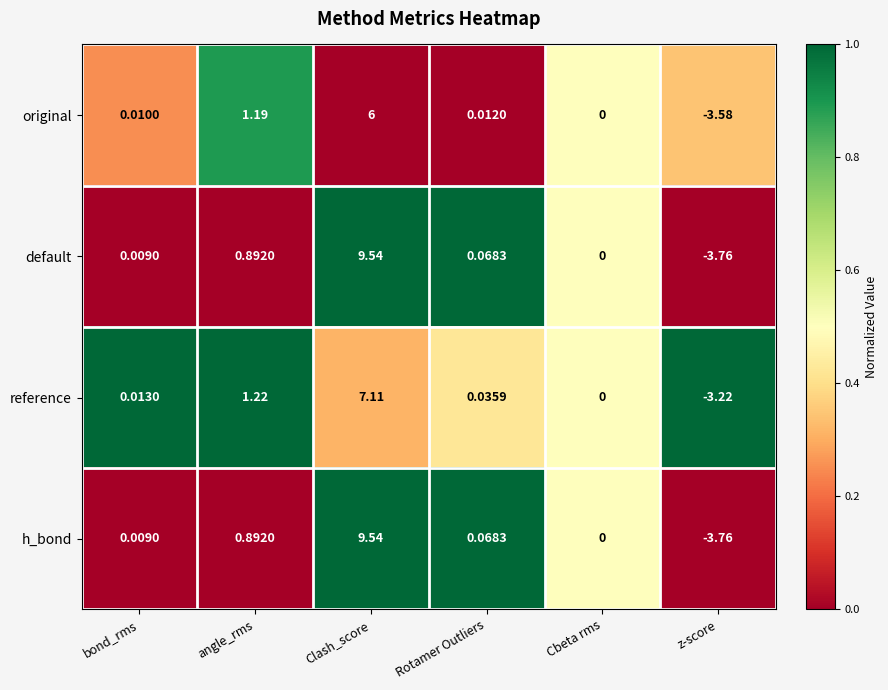

At which label is reference closest to 1?

angle_rms